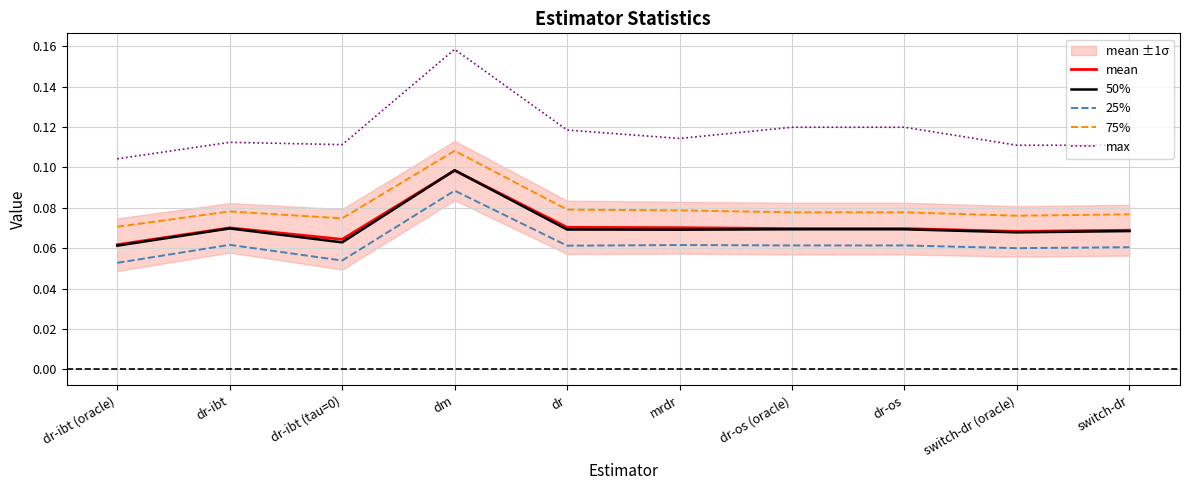

Reading left to right, extract all data points from this chart.

mean: dr-ibt (oracle)=0.1	dr-ibt=0.1	dr-ibt (tau=0)=0.1	dm=0.1	dr=0.1	mrdr=0.1	dr-os (oracle)=0.1	dr-os=0.1	switch-dr (oracle)=0.1	switch-dr=0.1
50%: dr-ibt (oracle)=0.1	dr-ibt=0.1	dr-ibt (tau=0)=0.1	dm=0.1	dr=0.1	mrdr=0.1	dr-os (oracle)=0.1	dr-os=0.1	switch-dr (oracle)=0.1	switch-dr=0.1
25%: dr-ibt (oracle)=0.1	dr-ibt=0.1	dr-ibt (tau=0)=0.1	dm=0.1	dr=0.1	mrdr=0.1	dr-os (oracle)=0.1	dr-os=0.1	switch-dr (oracle)=0.1	switch-dr=0.1
75%: dr-ibt (oracle)=0.1	dr-ibt=0.1	dr-ibt (tau=0)=0.1	dm=0.1	dr=0.1	mrdr=0.1	dr-os (oracle)=0.1	dr-os=0.1	switch-dr (oracle)=0.1	switch-dr=0.1
max: dr-ibt (oracle)=0.1	dr-ibt=0.1	dr-ibt (tau=0)=0.1	dm=0.2	dr=0.1	mrdr=0.1	dr-os (oracle)=0.1	dr-os=0.1	switch-dr (oracle)=0.1	switch-dr=0.1